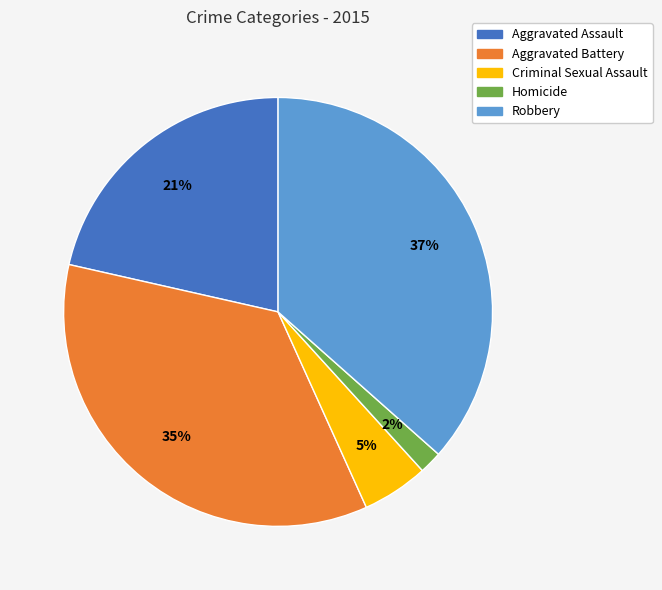

To the nearest percent, what is the average slice percentage?

20%